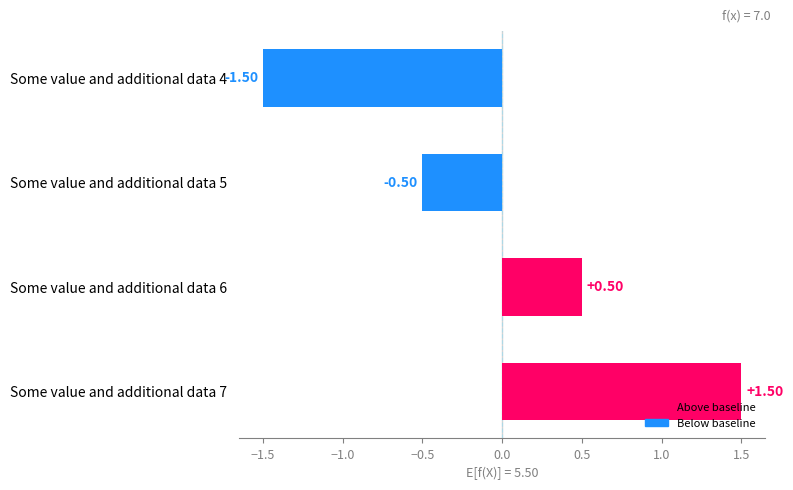

How many values are below 0?

2